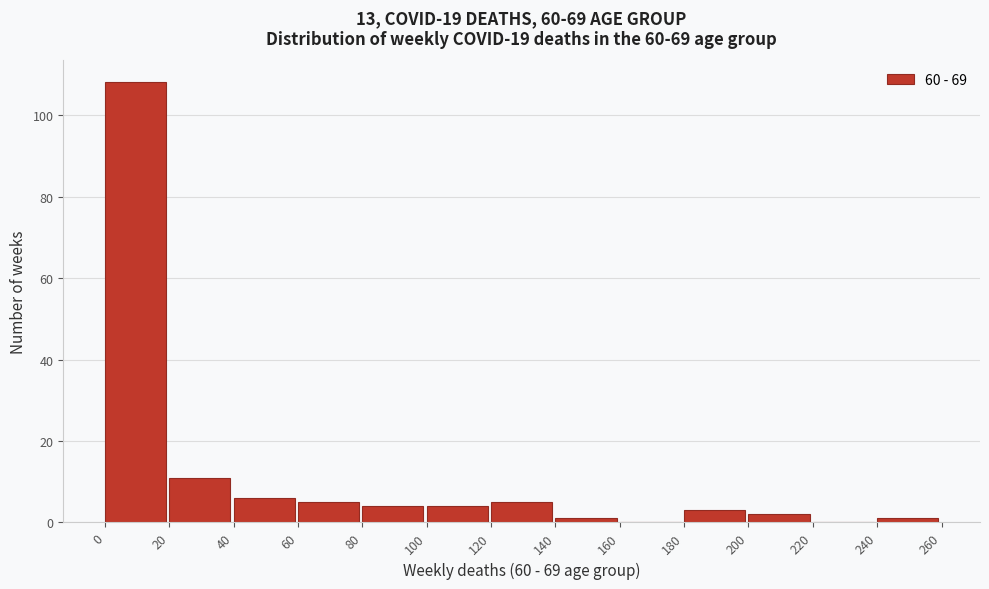

Reading left to right, transcribe this chart: for each bar, give the range it covers on the x-axis and its height. The values are not printed on the chart, so give them approximately, as read against the axis.

0 to 20: 108
20 to 40: 12
40 to 60: 6
60 to 80: 6
80 to 100: 4
100 to 120: 4
120 to 140: 6
140 to 160: under 2
160 to 180: 0
180 to 200: 4
200 to 220: 2
220 to 240: 0
240 to 260: under 2